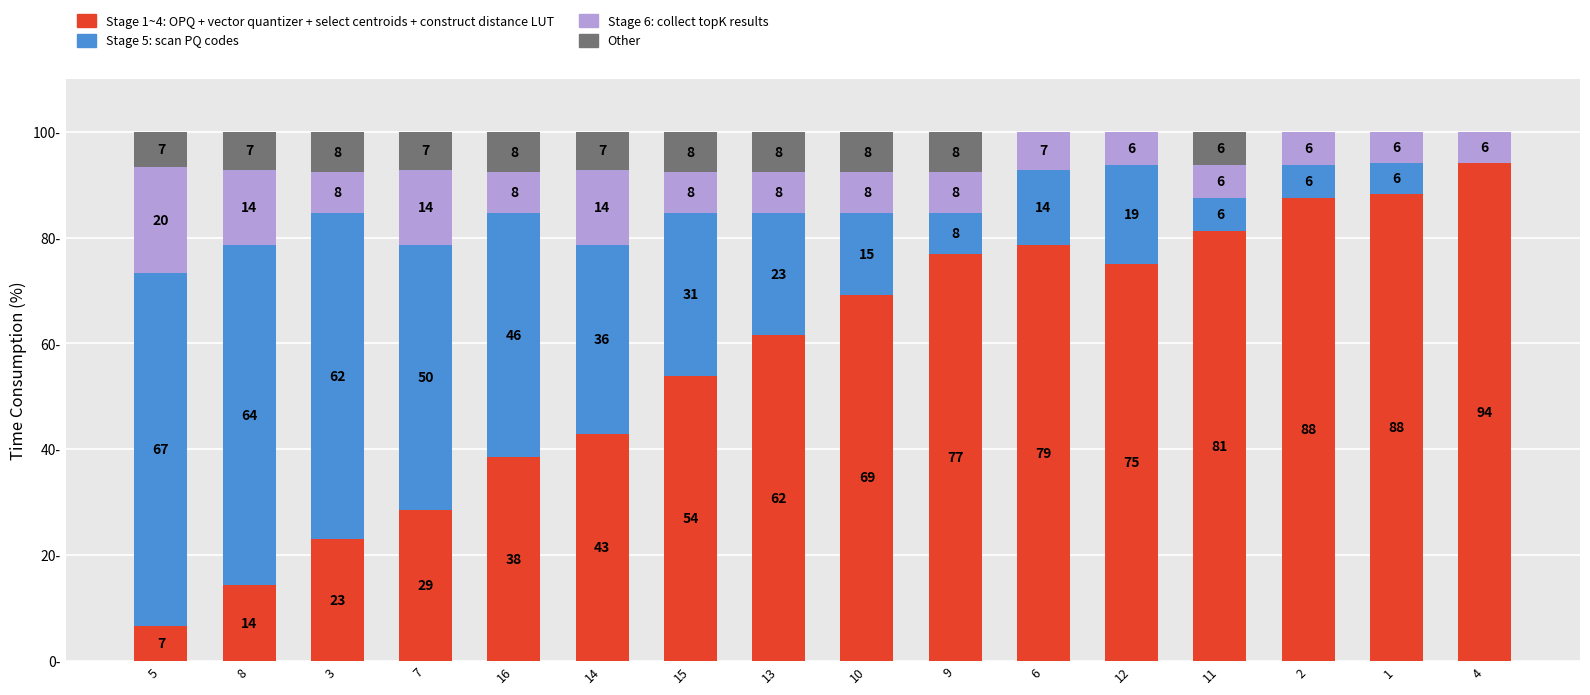

What is the difference between the Stage 1~4: OPQ + vector quantizer + select centroids + construct distance LUT values at 9 and 6?

1.6